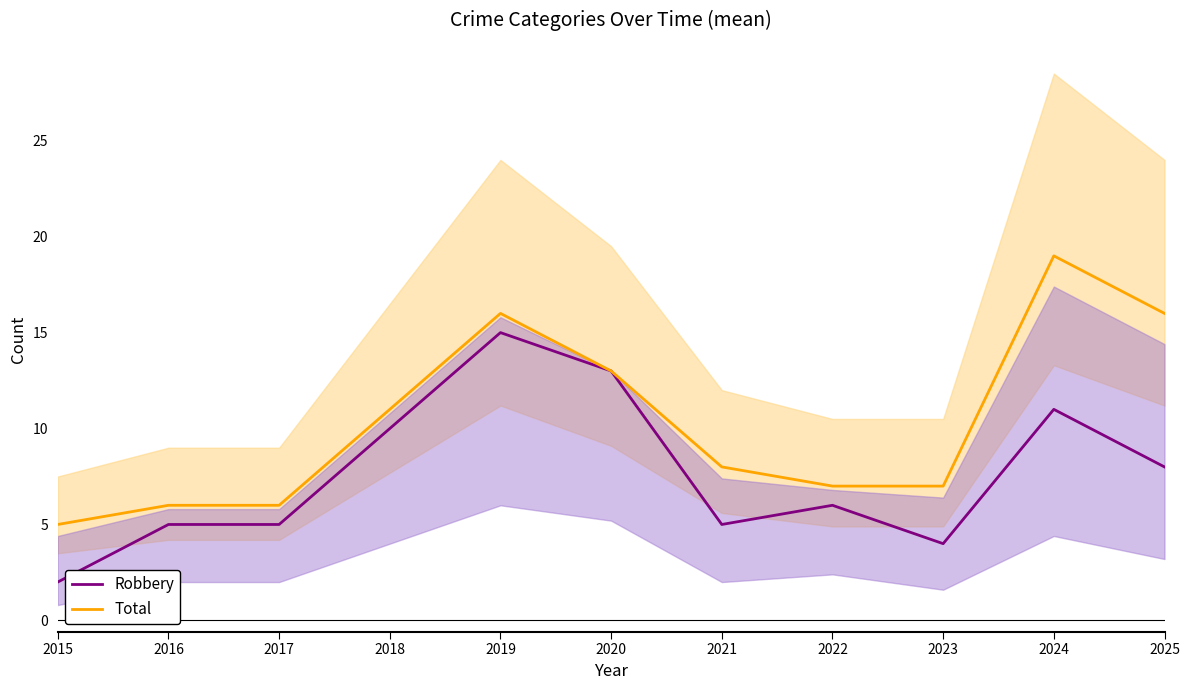

Reading left to right, extract all data points from this chart.

Robbery: 2	5	5	10	15	13	5	6	4	11	8
Total: 5	6	6	11	16	13	8	7	7	19	16